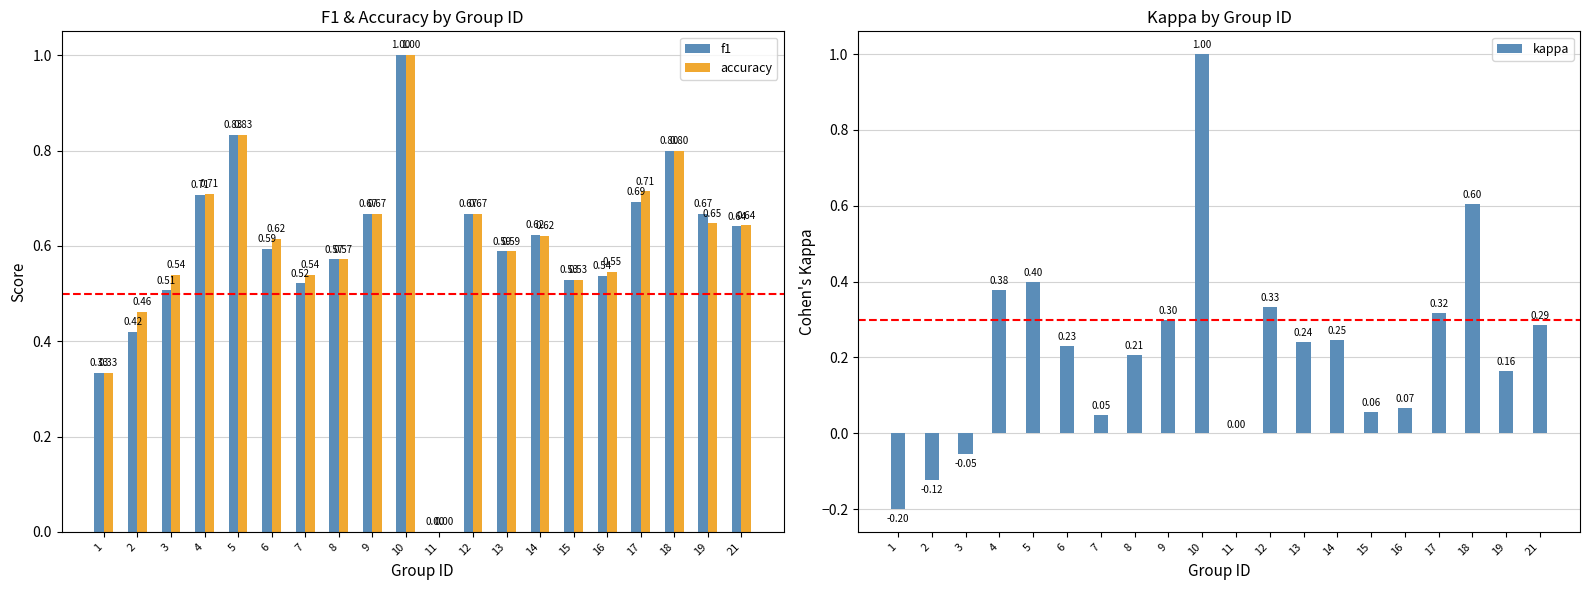

What is the minimum value shown in the chart?

-0.2